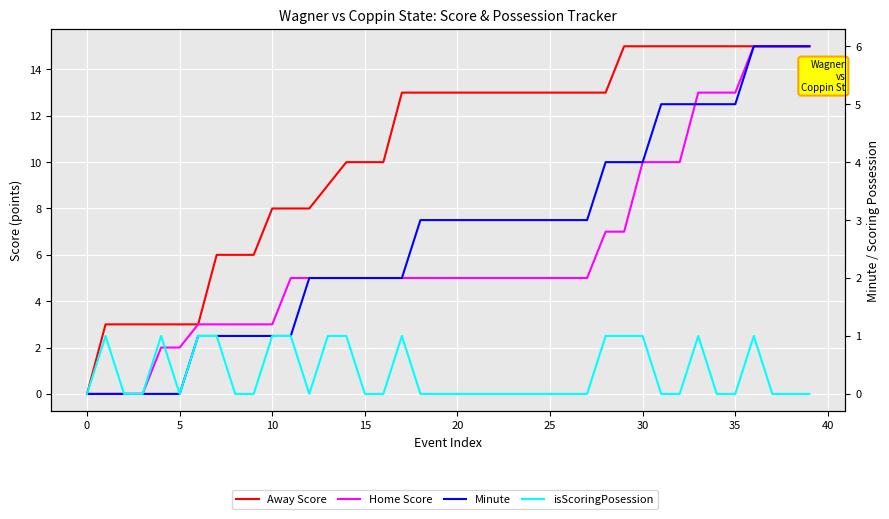

At 27, list the series in order from largest to smallest.

Away Score, Home Score, Minute, isScoringPosession